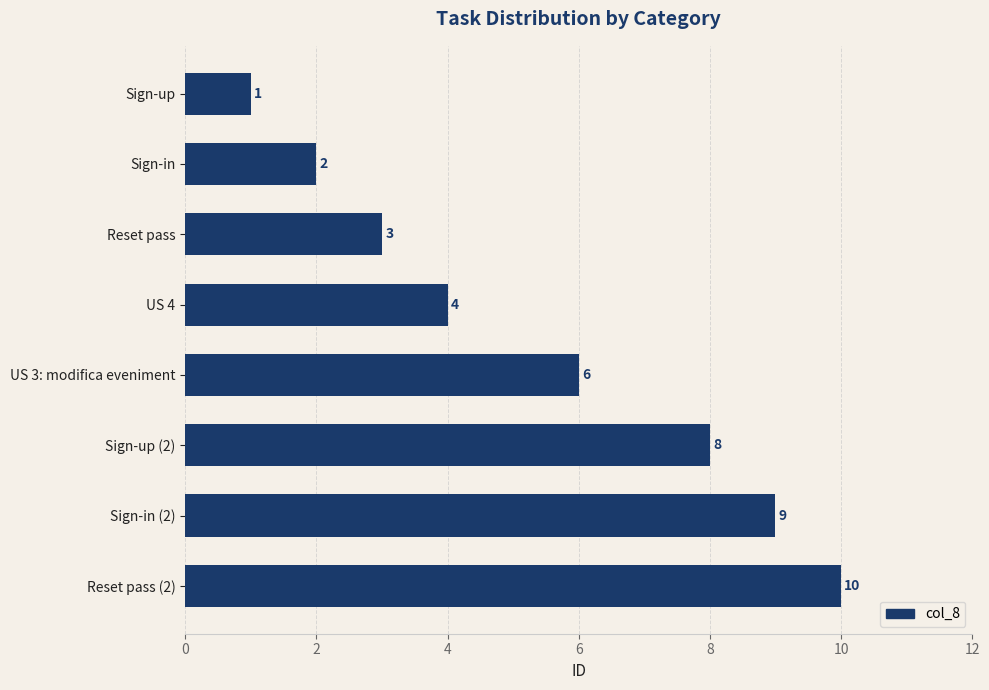

What is the change in value from US 3: modifica eveniment to Reset pass (2)?

+4